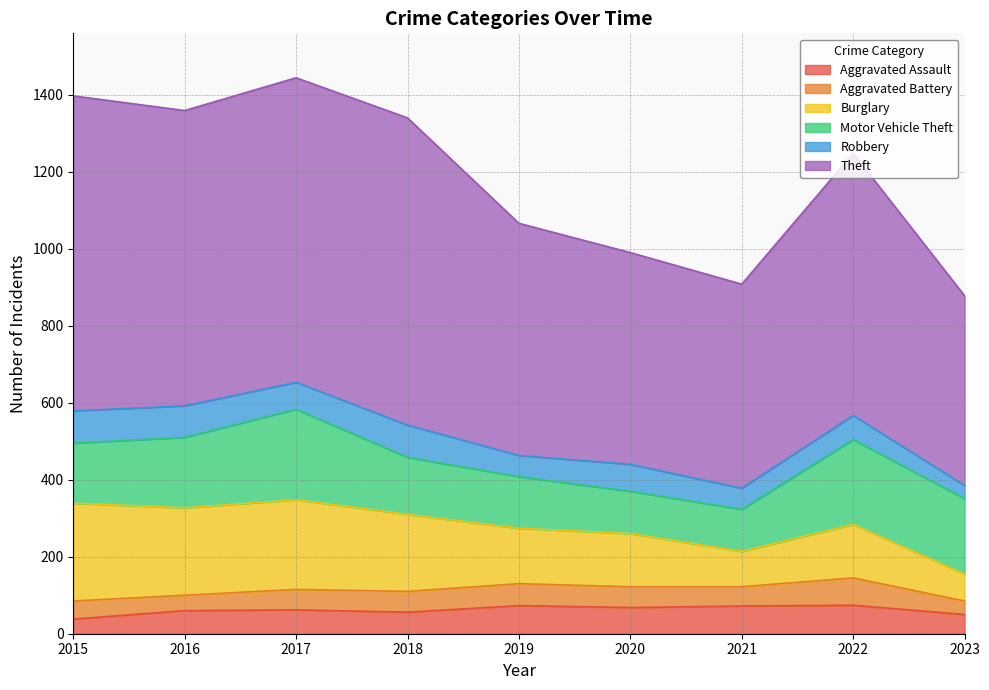

What is the value of the Robbery point at the 4th from the left?

84